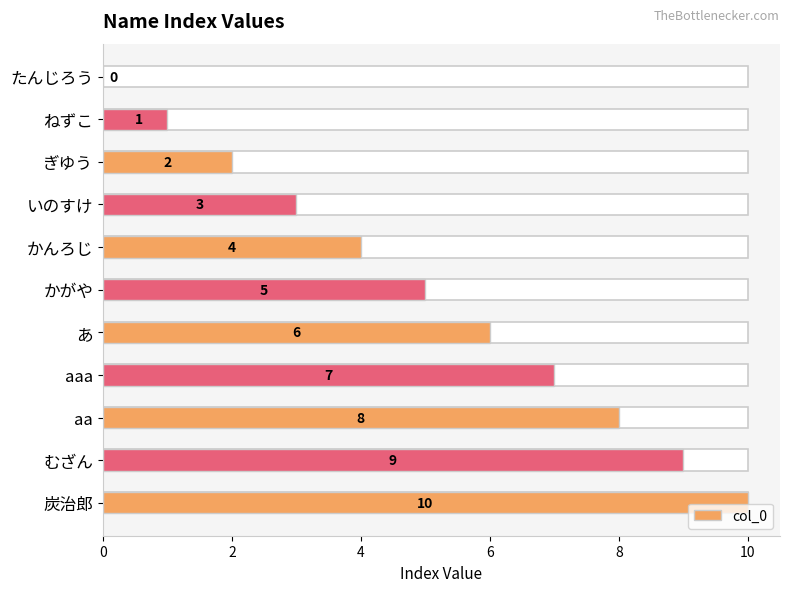

Reading right to left, transcribe all the data shown in this chart.

10	9	8	7	6	5	4	3	2	1	0